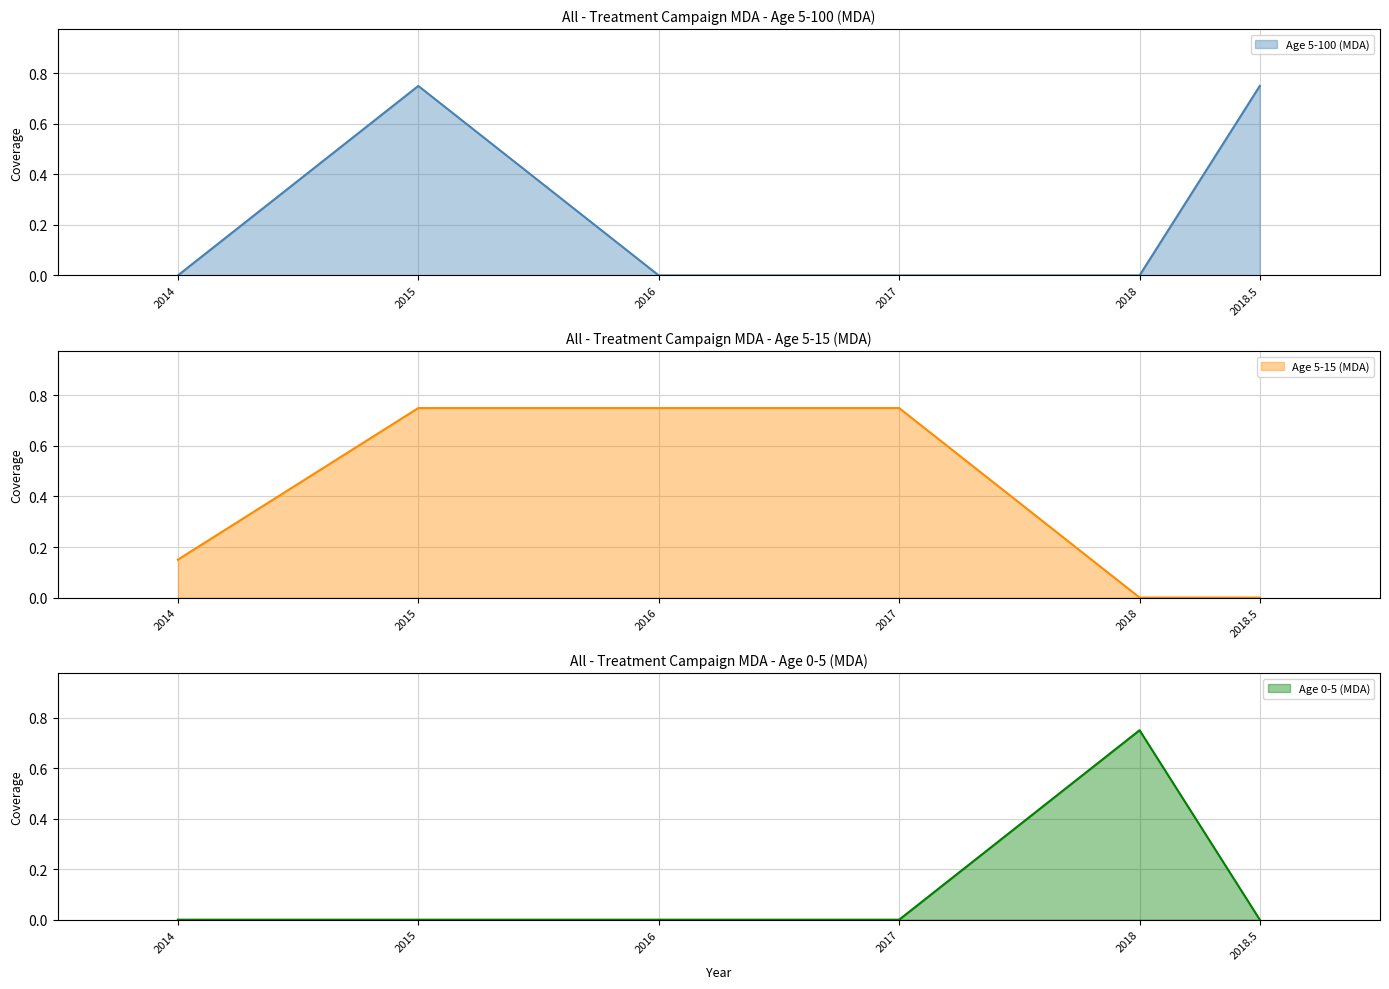

What is the spread (max minus min) of values at 2014?

0.1